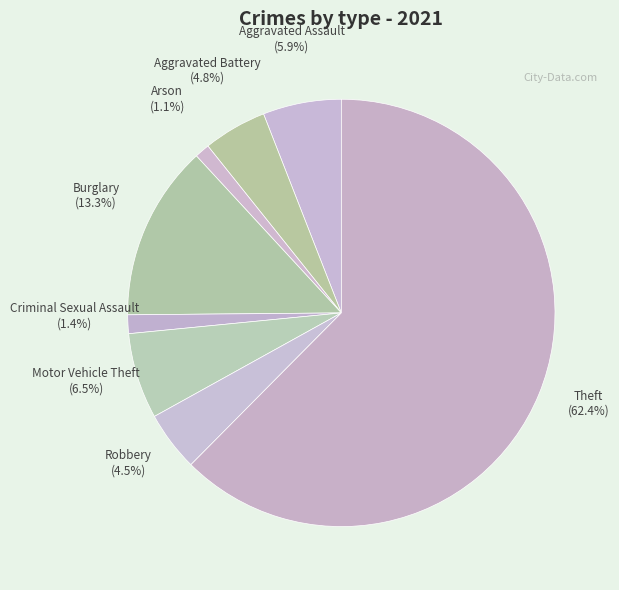

Combined, do Arson and Criminal Sexual Assault account for over 50%?

No